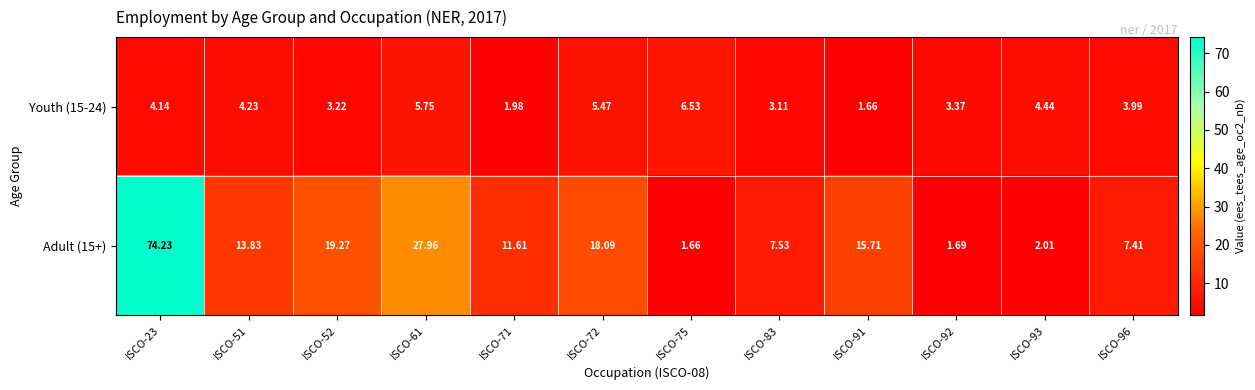

Is the value of Adult (15+) at ISCO-83 greater than the value of Youth (15-24) at ISCO-92?

Yes